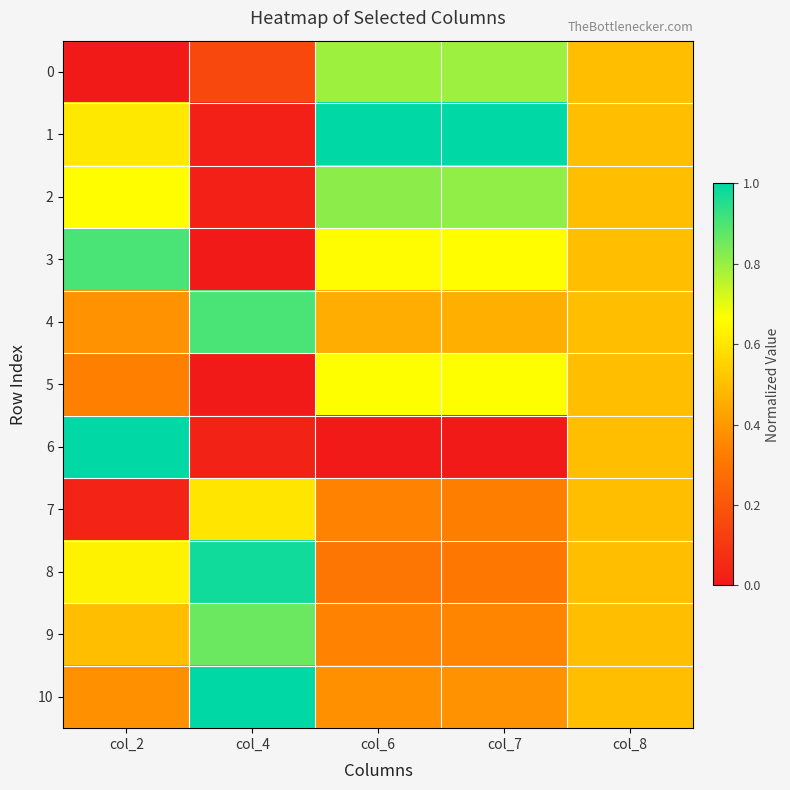

Reading left to right, what are all the values shown in this chart?

0: col_2=0.0	col_4=0.2	col_6=0.8	col_7=0.8	col_8=0.5
1: col_2=0.6	col_4=0.0	col_6=1.0	col_7=1.0	col_8=0.5
2: col_2=0.7	col_4=0.0	col_6=0.8	col_7=0.8	col_8=0.5
3: col_2=0.9	col_4=0.0	col_6=0.7	col_7=0.7	col_8=0.5
4: col_2=0.4	col_4=0.9	col_6=0.5	col_7=0.5	col_8=0.5
5: col_2=0.3	col_4=0.0	col_6=0.7	col_7=0.7	col_8=0.5
6: col_2=1.0	col_4=0.0	col_6=0.0	col_7=0.0	col_8=0.5
7: col_2=0.0	col_4=0.6	col_6=0.3	col_7=0.3	col_8=0.5
8: col_2=0.6	col_4=1.0	col_6=0.3	col_7=0.3	col_8=0.5
9: col_2=0.5	col_4=0.9	col_6=0.3	col_7=0.3	col_8=0.5
10: col_2=0.4	col_4=1.0	col_6=0.4	col_7=0.4	col_8=0.5